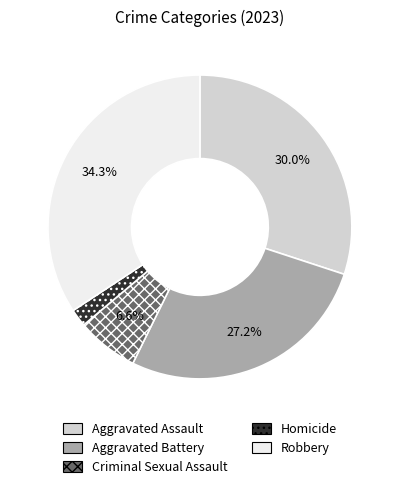

Count the number of slices in the pie.

5